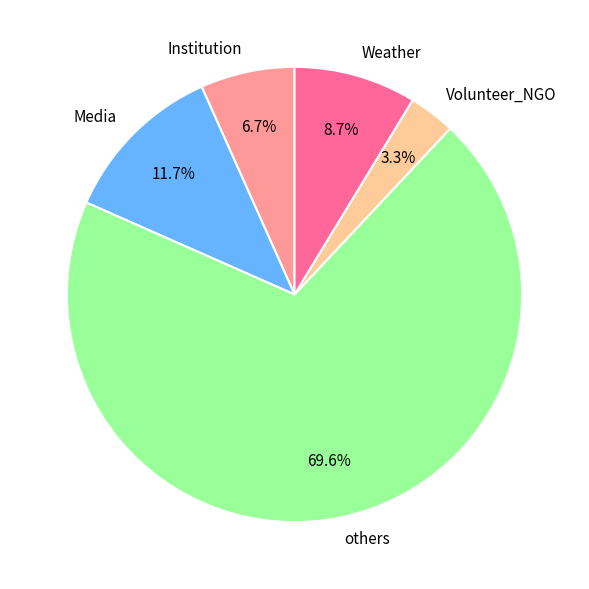

Does any single category account for the majority?

Yes